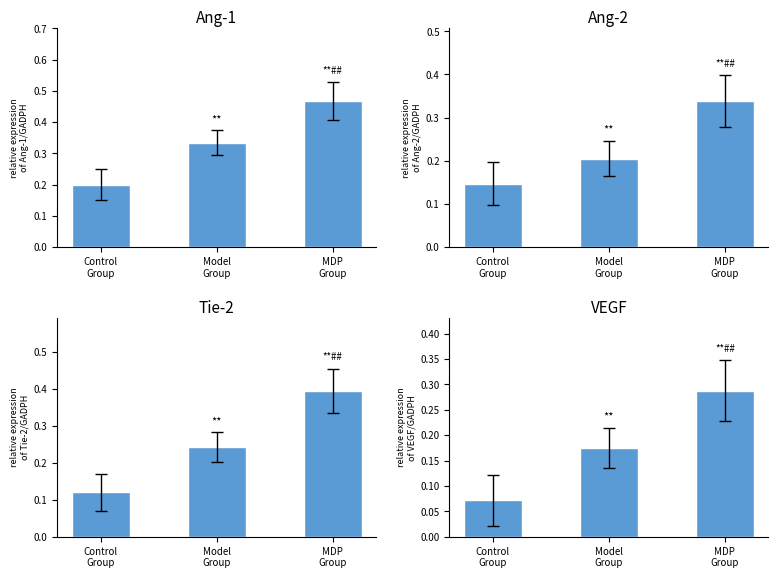

At which label does Ang-2 reach its minimum?

Control
Group